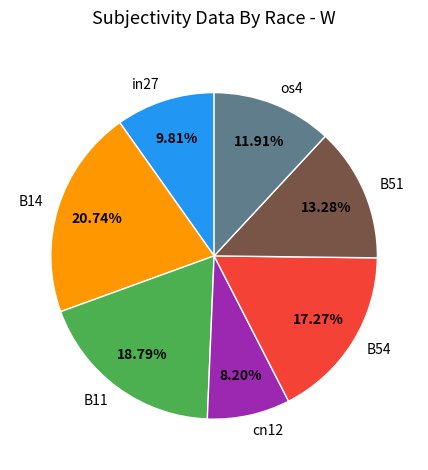

How many segments does this pie chart have?

7